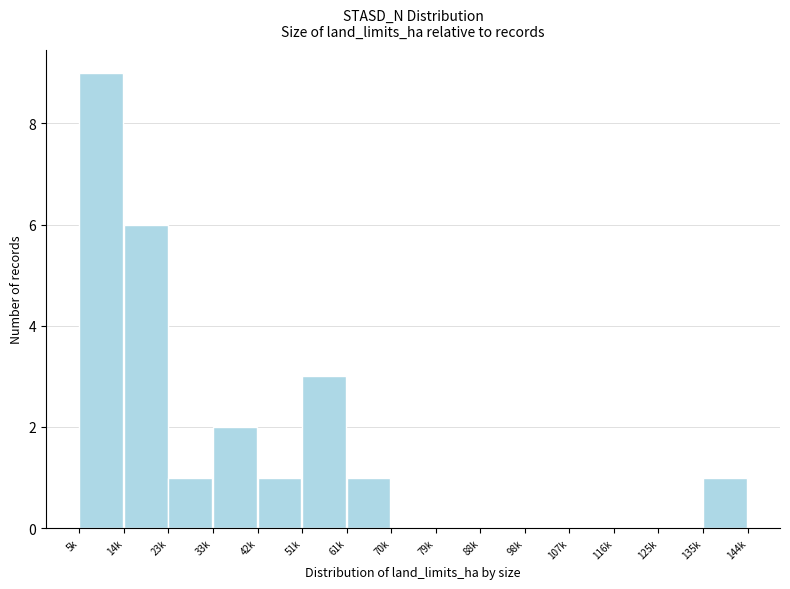

Reading left to right, transcribe all the data shown in this chart.

5k=9	14k=6	23k=1	33k=2	42k=1	51k=3	61k=1	70k=0	79k=0	88k=0	98k=0	107k=0	116k=0	125k=0	135k=1